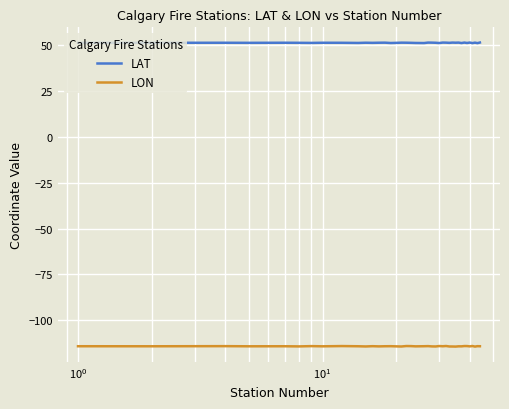

What is the smallest value displayed?

-114.2